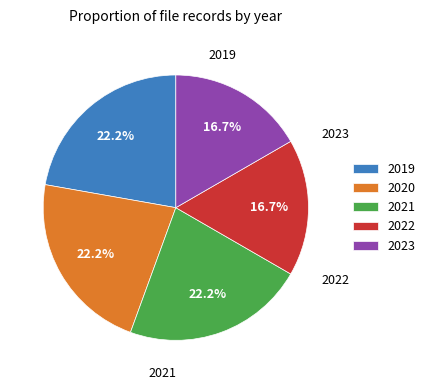

Does any single category account for the majority?

No